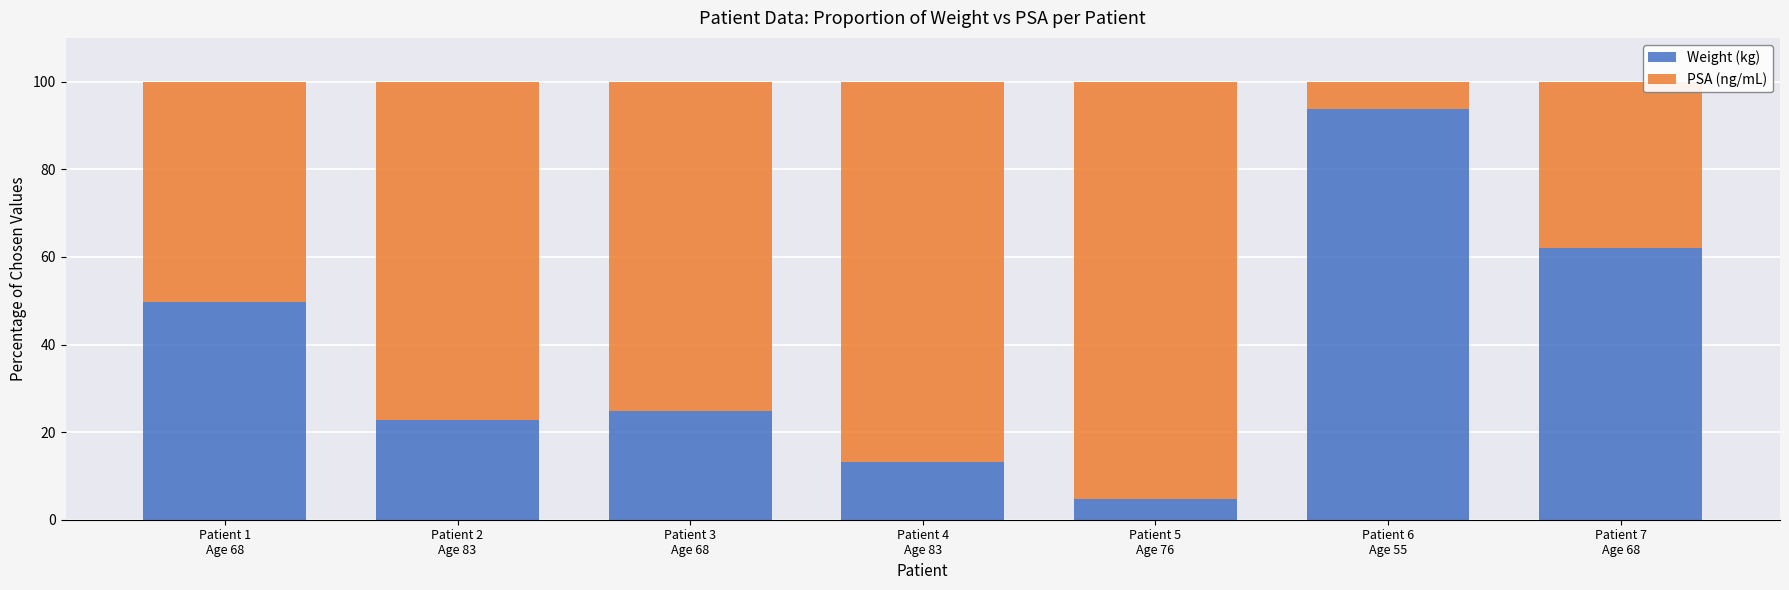

Reading left to right, transcribe the values for Weight (kg).

49.7	22.7	24.9	13.2	4.8	93.7	62.0